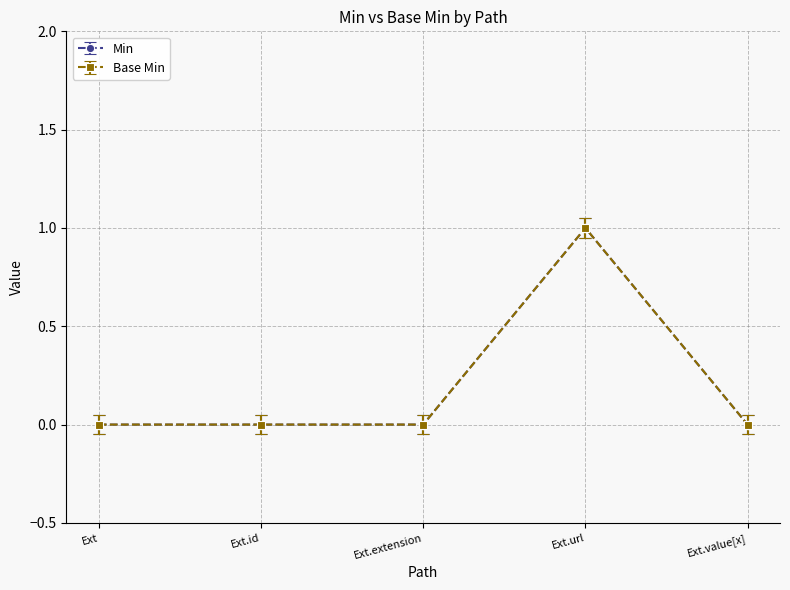

Is this an area chart (filled region under the line)?

No